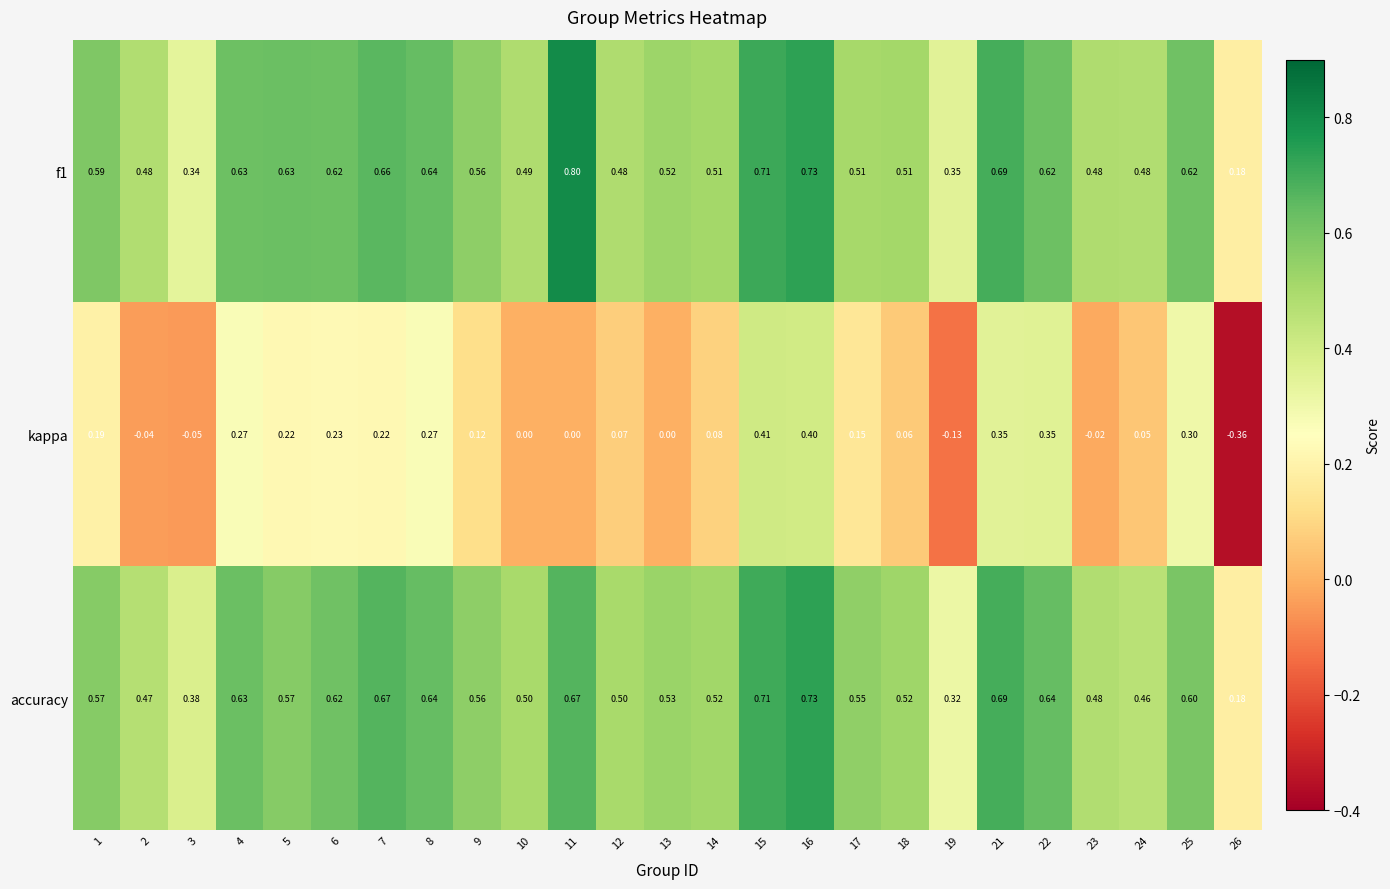

Is the value of accuracy at 24 greater than the value of f1 at 16?

No